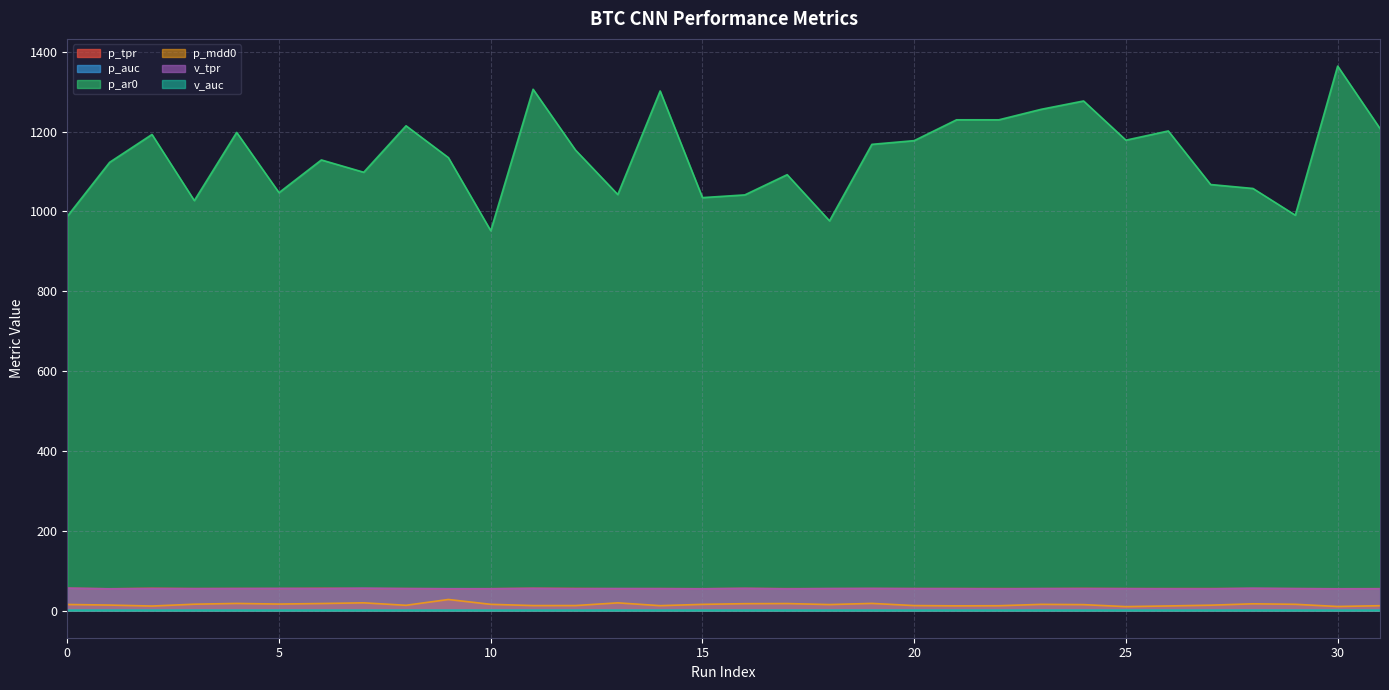

Reading left to right, extract all data points from this chart.

p_tpr: 55.9	54.5	55.7	55.0	55.2	55.1	55.7	55.2	55.0	54.4	54.7	55.7	55.3	54.7	54.9	54.6	55.4	54.7	54.9	55.1	55.0	55.0	54.9	54.9	55.4	55.0	54.9	54.9	55.3	54.9	54.5	54.7
p_auc: 0.6	0.6	0.6	0.6	0.6	0.6	0.6	0.6	0.6	0.6	0.6	0.6	0.6	0.6	0.6	0.6	0.6	0.6	0.6	0.6	0.6	0.6	0.6	0.6	0.6	0.6	0.6	0.6	0.6	0.6	0.6	0.6
p_ar0: 987.5	1122.8	1192.7	1027.0	1197.8	1046.8	1128.8	1098.0	1214.4	1134.6	951.5	1305.9	1153.7	1042.2	1301.6	1034.4	1041.2	1091.9	976.2	1167.9	1177.2	1229.4	1229.4	1255.7	1276.5	1178.3	1201.4	1067.2	1057.3	990.4	1363.9	1207.5
p_mdd0: 15.1	13.6	11.2	15.8	17.7	16.1	17.5	19.2	13.1	27.6	15.5	12.4	12.4	19.1	12.2	15.4	17.1	17.4	14.9	17.8	12.3	11.7	12.0	15.4	14.7	9.7	11.4	13.3	16.8	15.5	10.0	12.0
v_tpr: 56.0	54.2	54.9	54.6	54.8	55.2	54.9	55.9	54.8	54.6	54.3	55.4	54.5	54.9	54.6	54.2	55.4	54.0	54.9	55.2	54.7	54.6	54.0	54.7	54.7	54.6	54.2	54.1	55.7	54.8	54.2	54.3
v_auc: 0.6	0.6	0.6	0.6	0.6	0.6	0.6	0.6	0.6	0.6	0.6	0.6	0.6	0.6	0.6	0.6	0.6	0.6	0.6	0.6	0.6	0.6	0.6	0.6	0.6	0.6	0.6	0.6	0.6	0.6	0.6	0.6